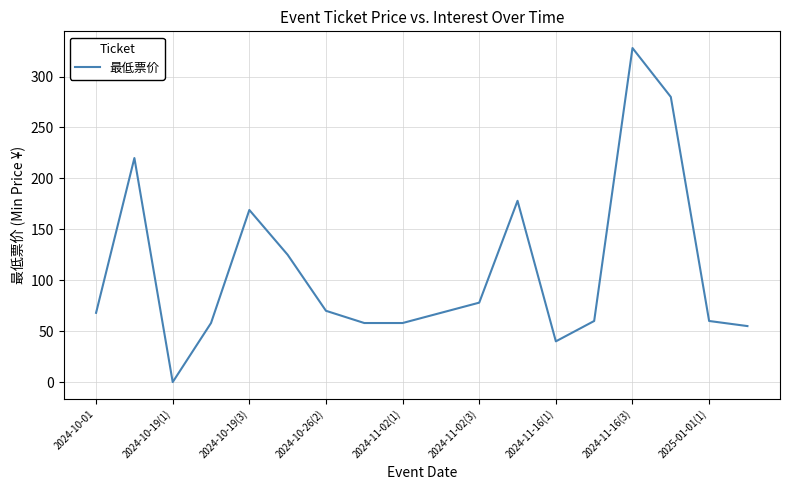

What is the greatest value displayed?

328